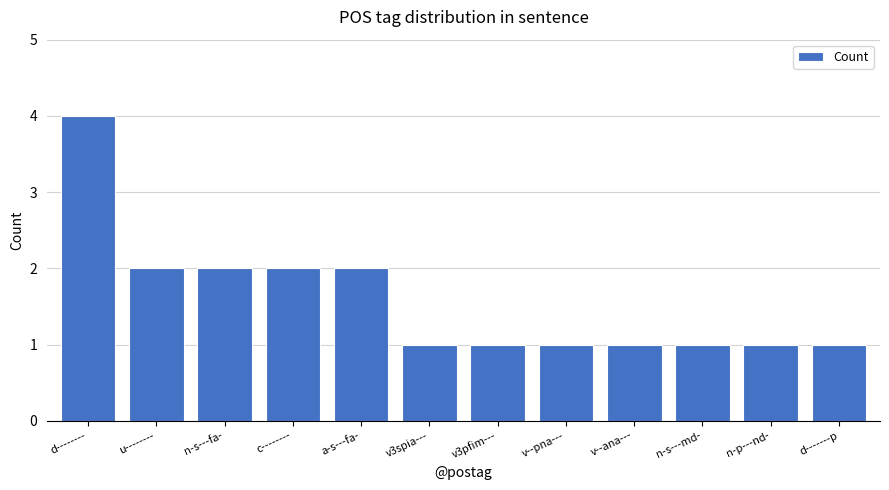

What is the difference between the second highest and second lowest values?

1